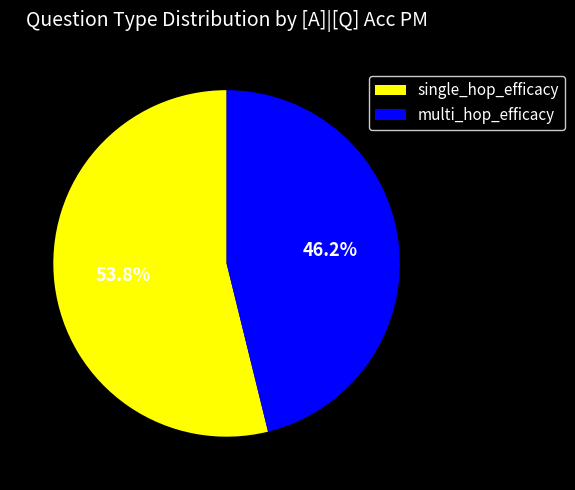

Which has a higher value, multi_hop_efficacy or single_hop_efficacy?

single_hop_efficacy